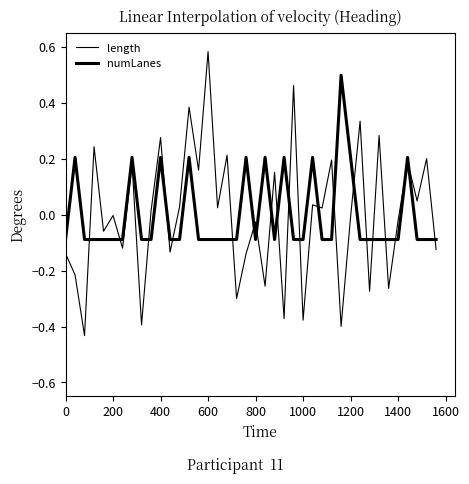

At how many categories does at least one series exceed 0?

26